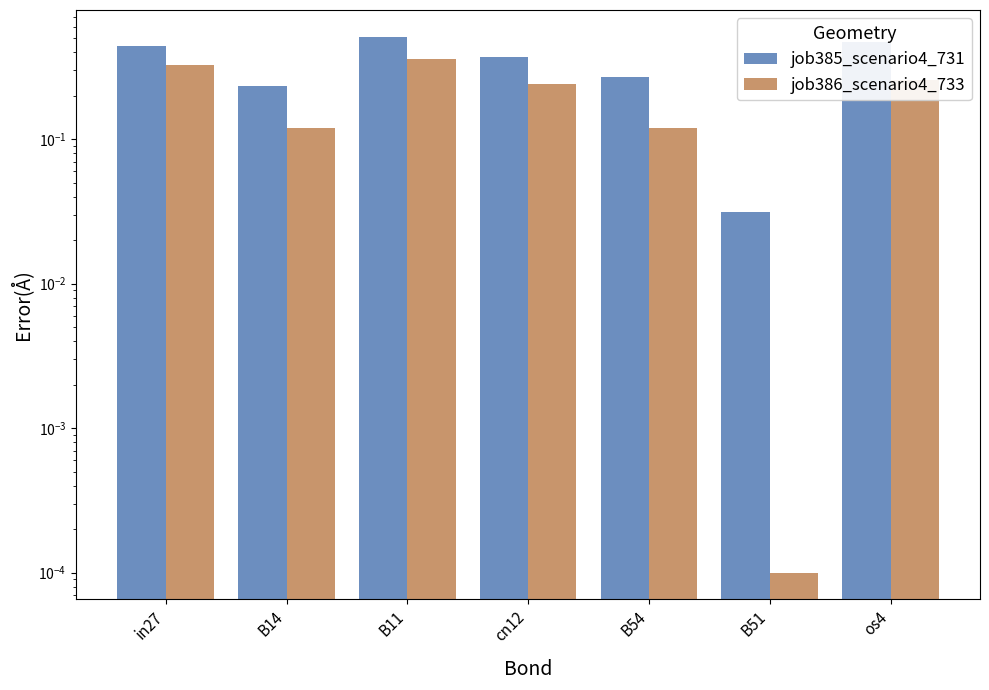

Is the value of job386_scenario4_733 at in27 greater than the value of job385_scenario4_731 at B54?

Yes